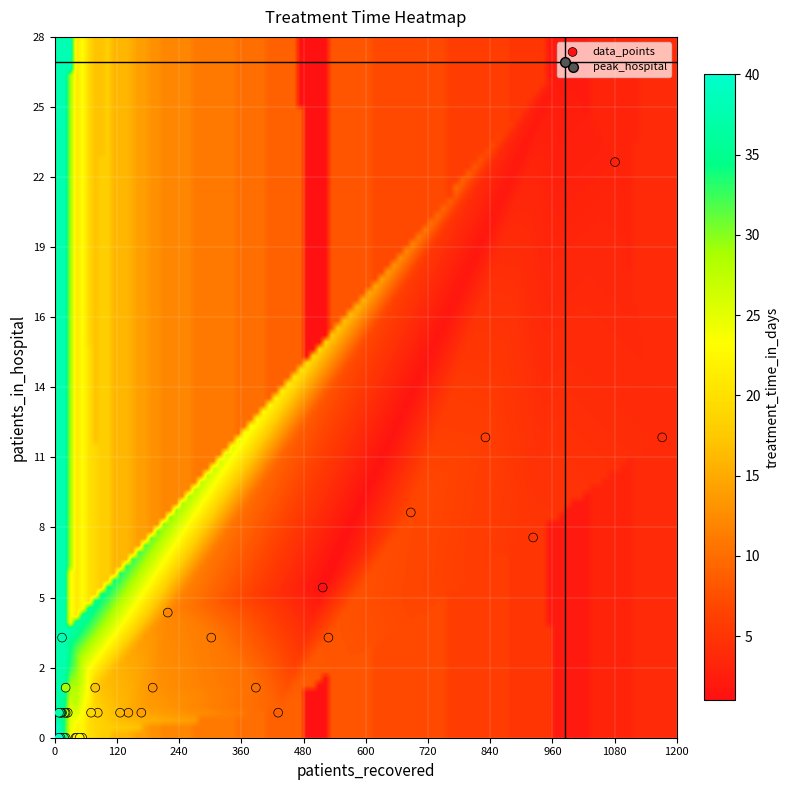

What is the spread (max minus min) of values at 7?

3